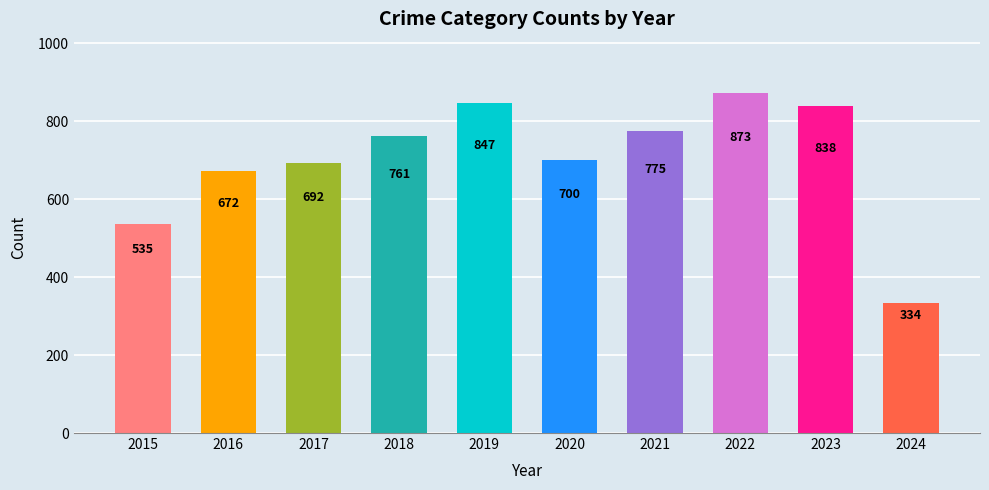

The chart shows a value of 838 at 2023. True or false?

True